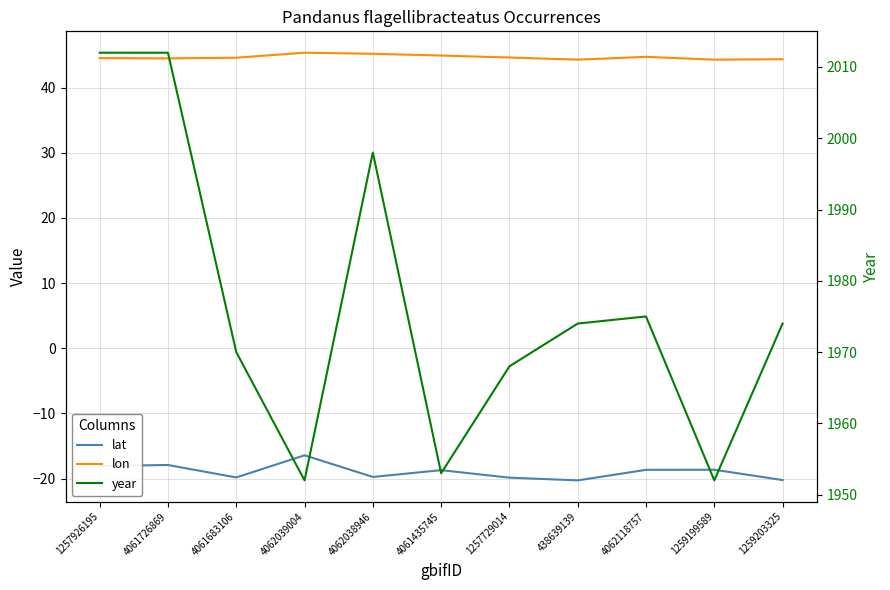

True or false: lon and year intersect in this chart.

False